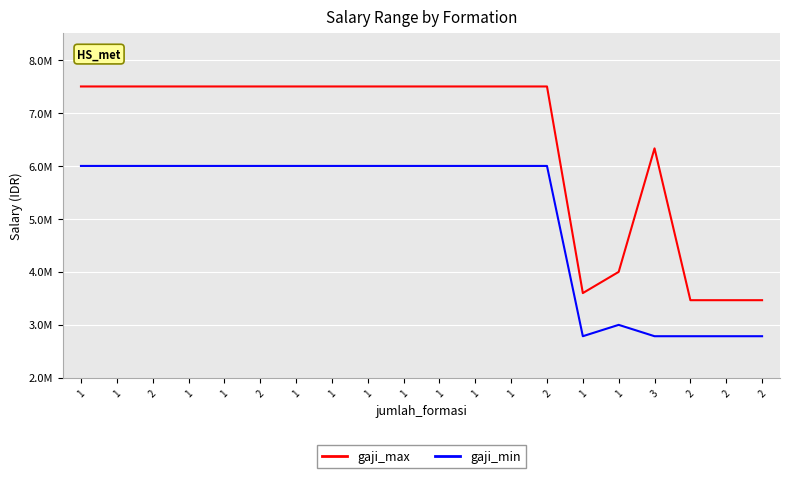

What are all the series names shown in the legend?

gaji_max, gaji_min